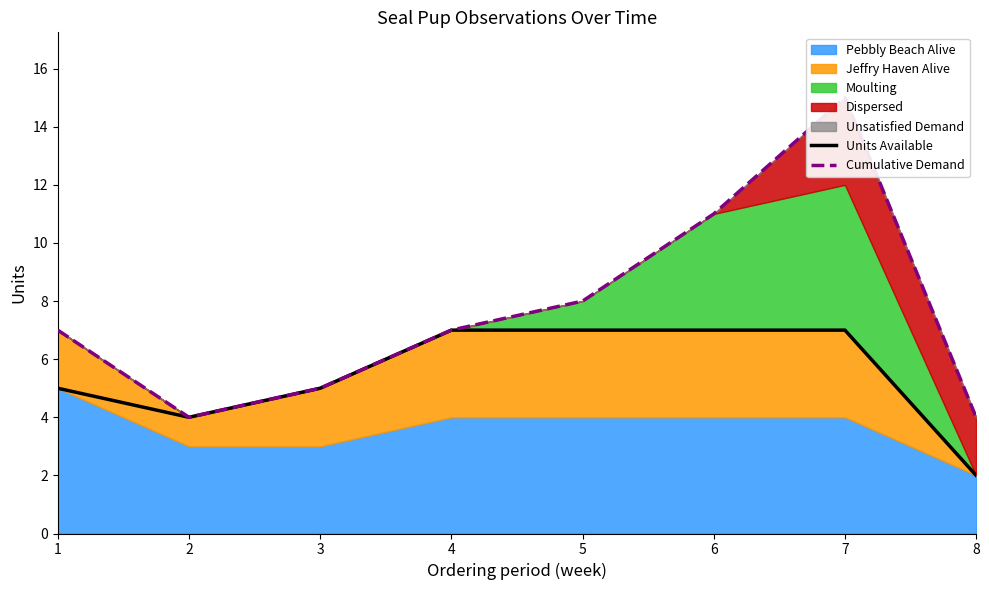

Count the number of categories in the chart.

8